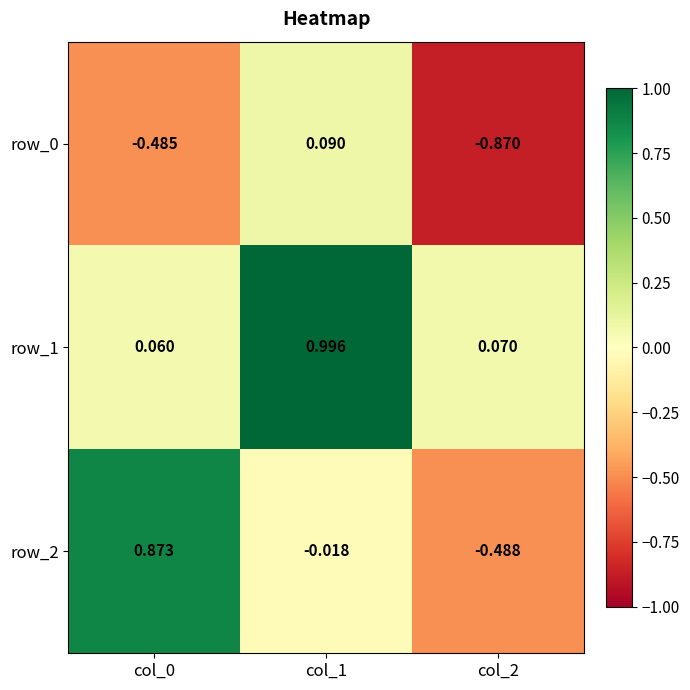

Is the value of row_1 at col_2 greater than the value of row_2 at col_0?

No